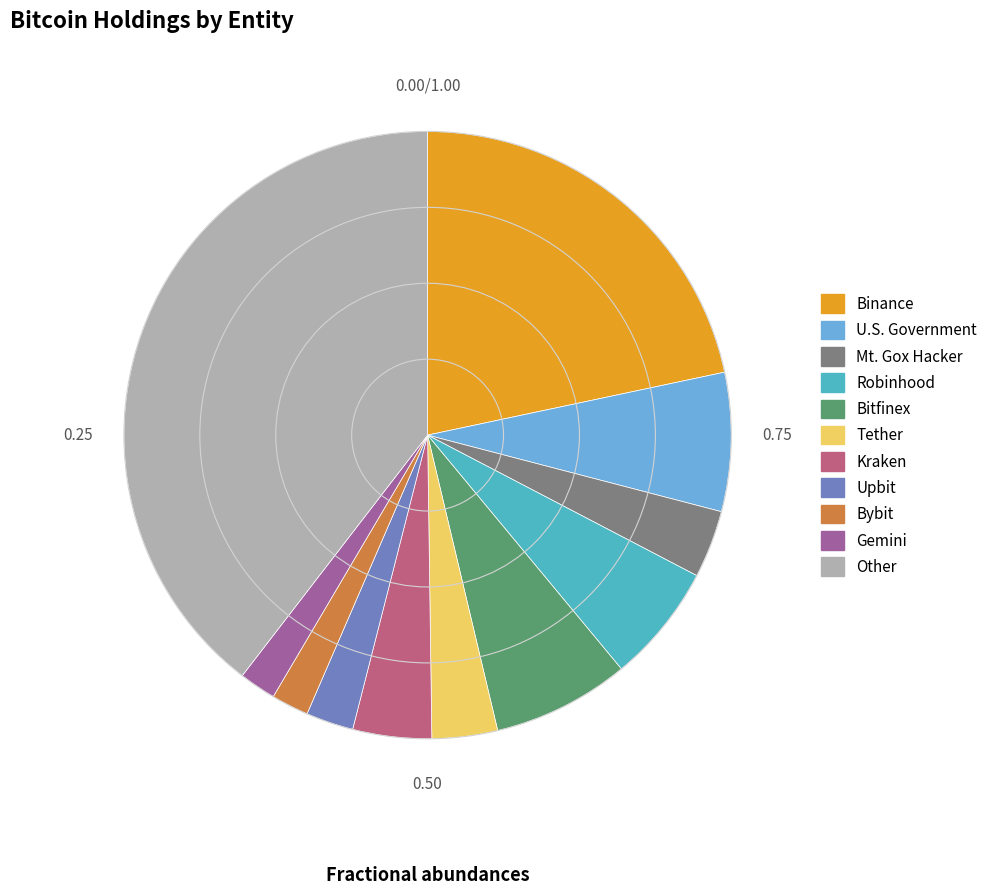

How many segments does this pie chart have?

11